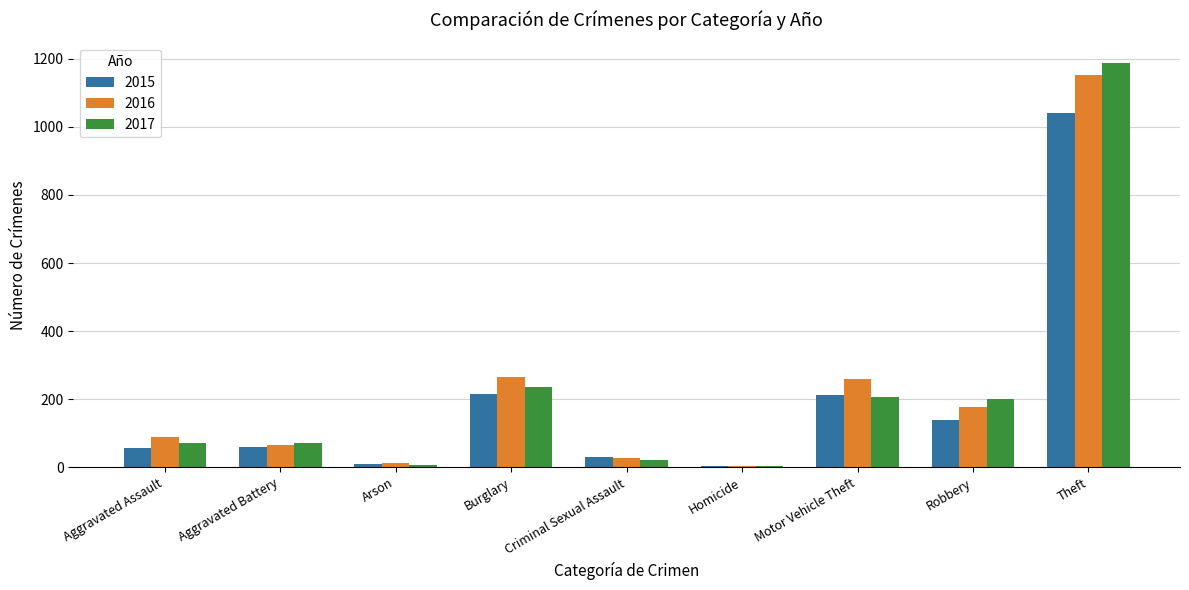

What is the label of the 1st bar from the left?

Aggravated Assault